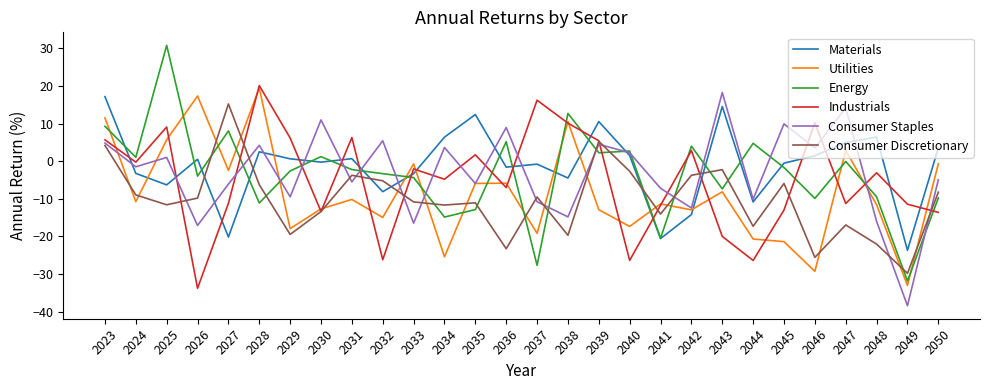

The Consumer Staples series shows 3.7 at 2034. True or false?

True